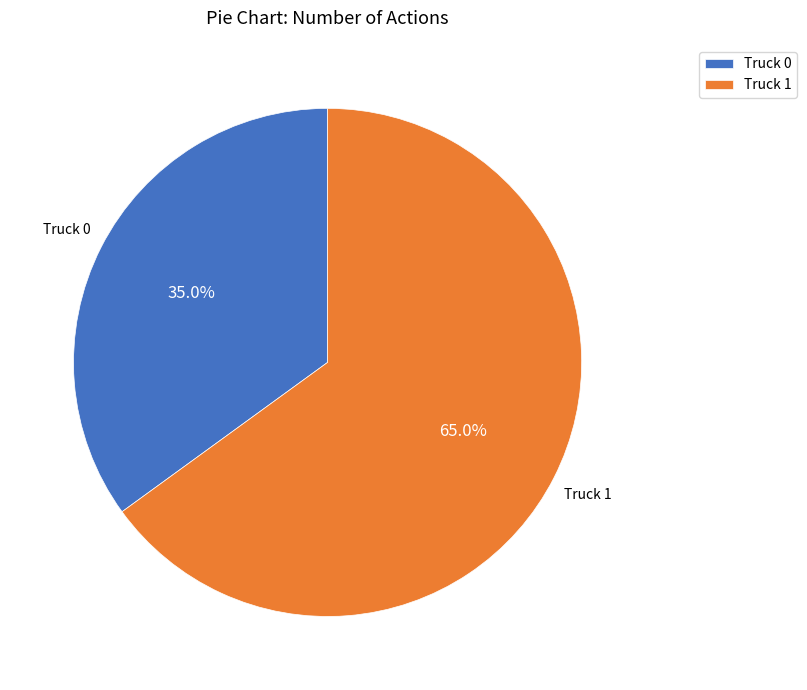

True or false: Truck 1 accounts for 65% of the total.

True